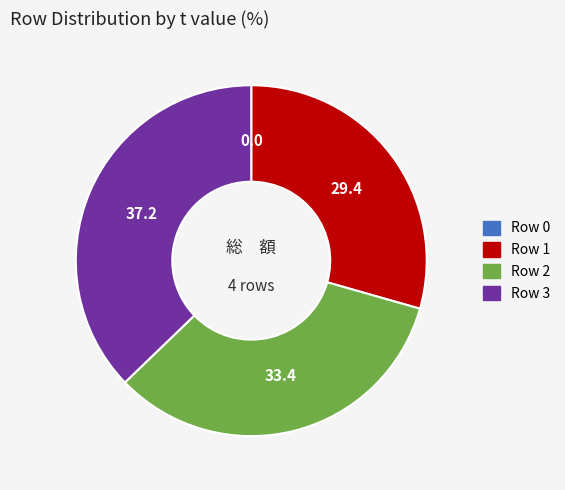

Is there any slice that represents more than half of the pie?

No